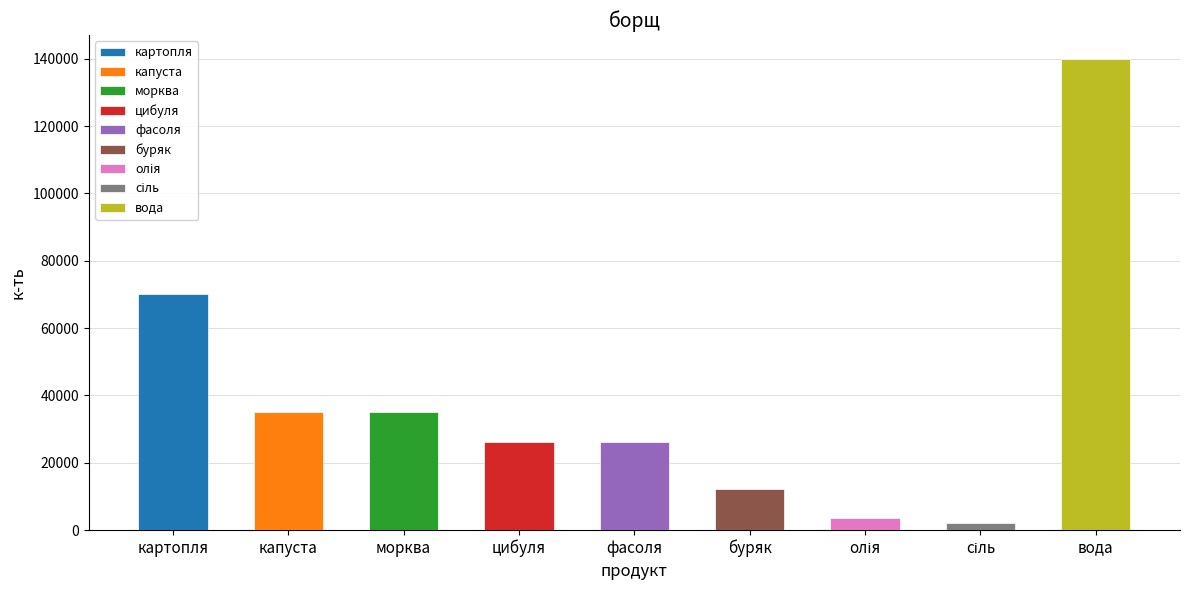

What is the minimum value shown in the chart?

2100